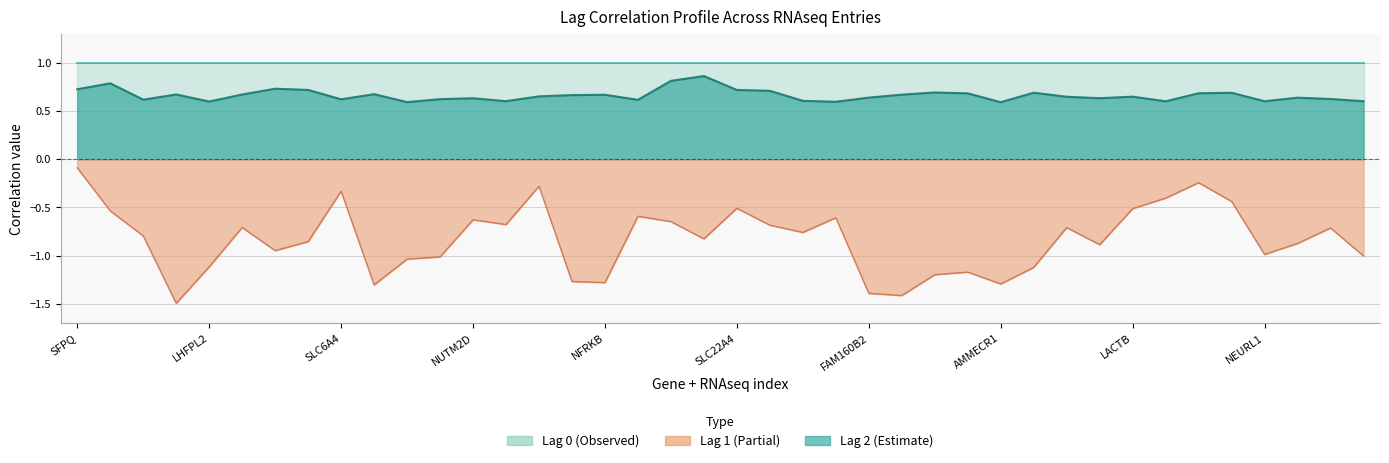

True or false: Lag 2 (Estimate) and Lag 1 (Partial) cross at least once.

False